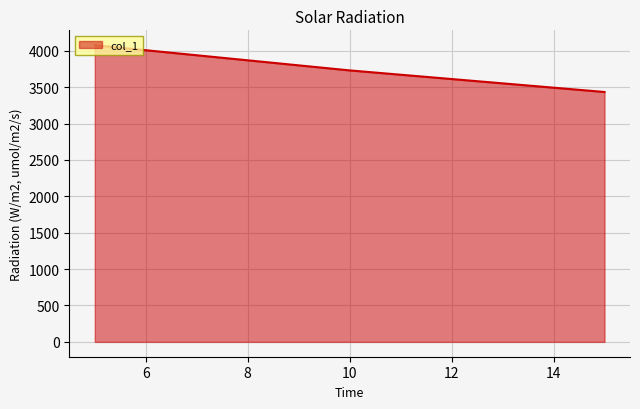

What is the maximum value shown in the chart?

4076.6